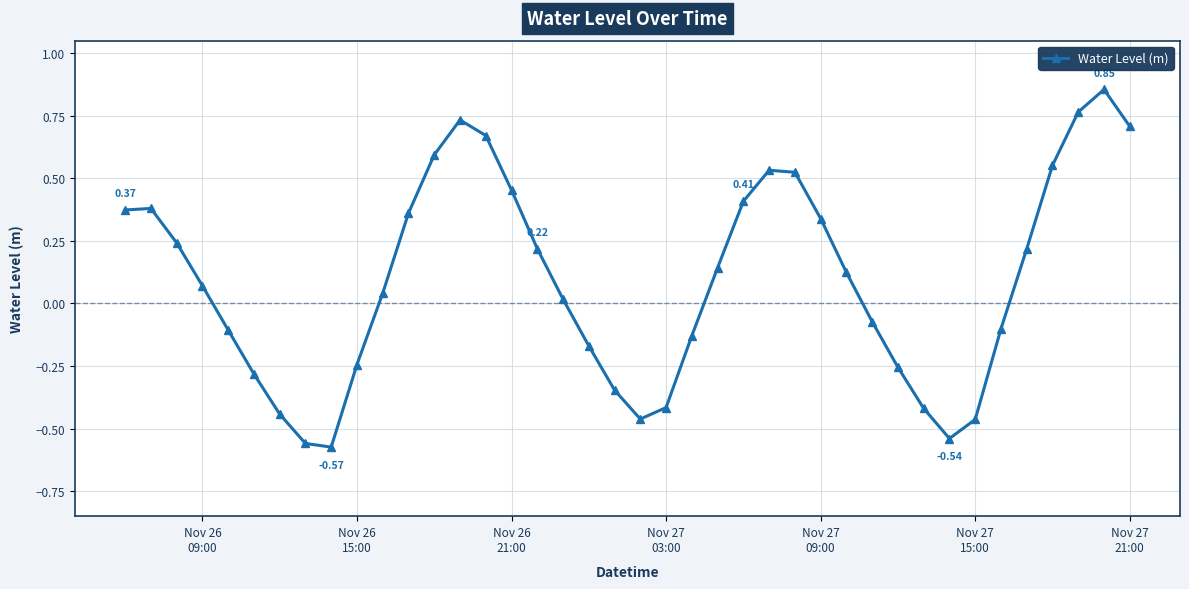

How many lines are shown in the chart?

1